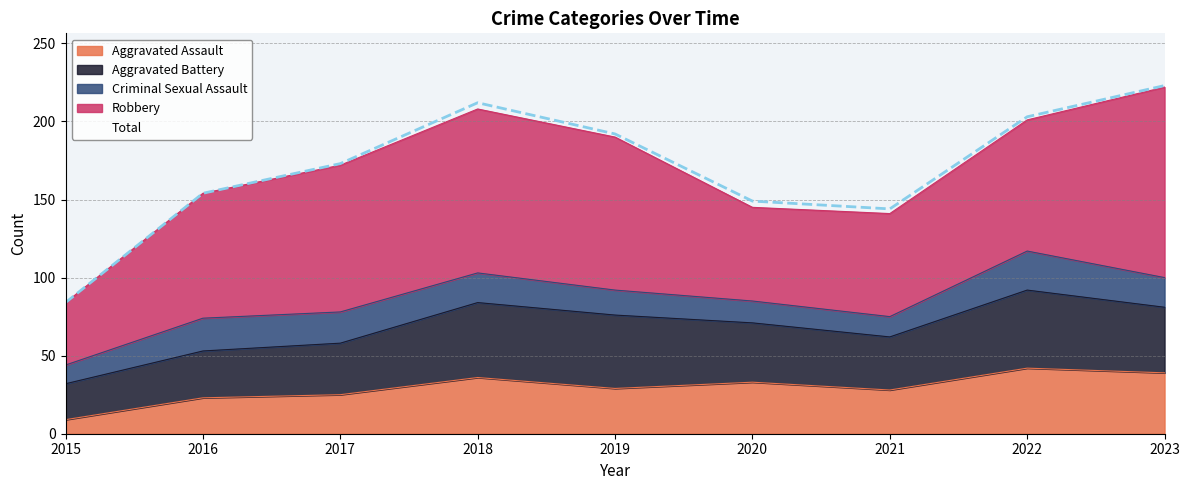

Which category has the lowest value in the Total series?

2015